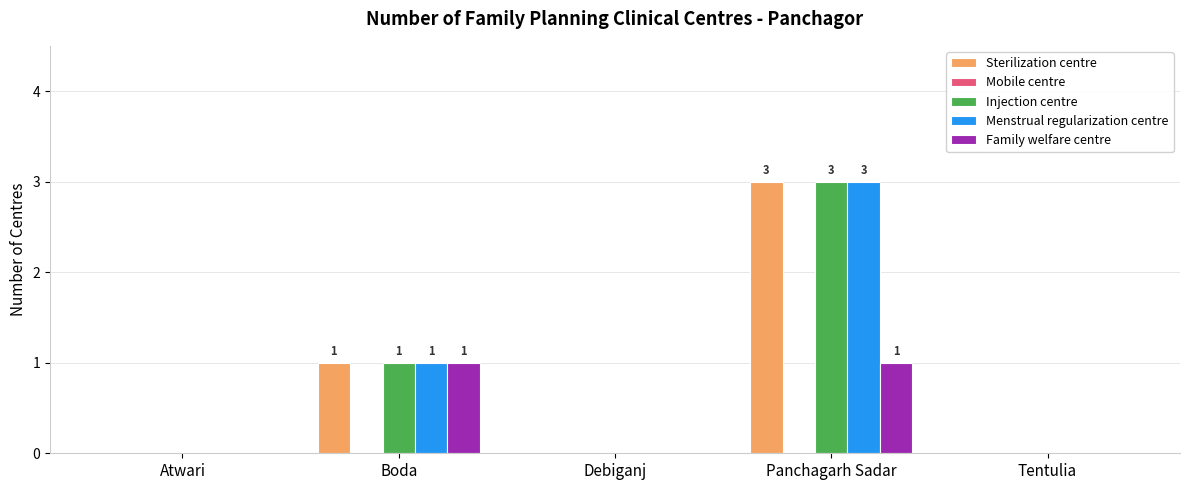

How many distinct data groups are displayed?

4